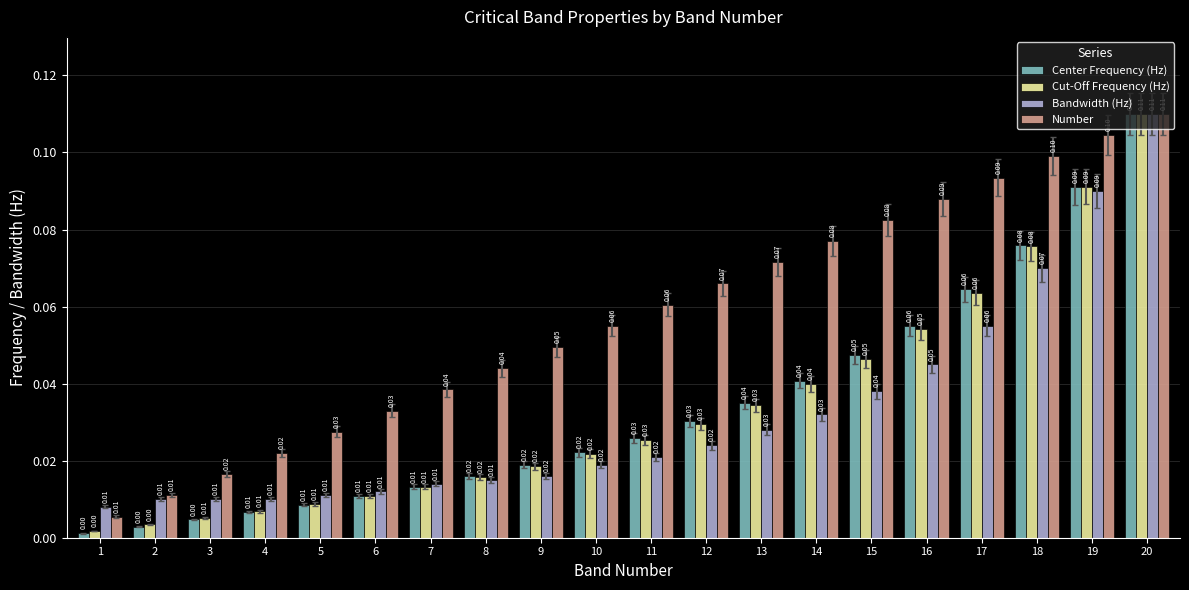

How many groups of bars are there?

20